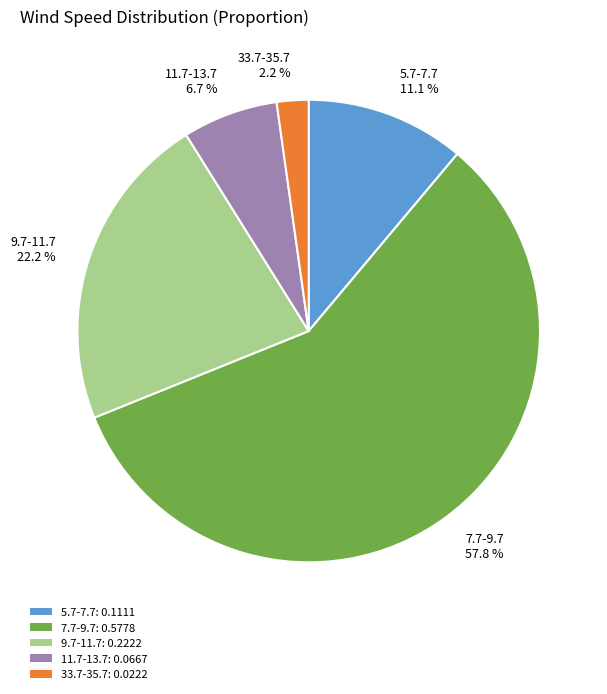

The 9.7-11.7 slice represents 13% of the pie. True or false?

False